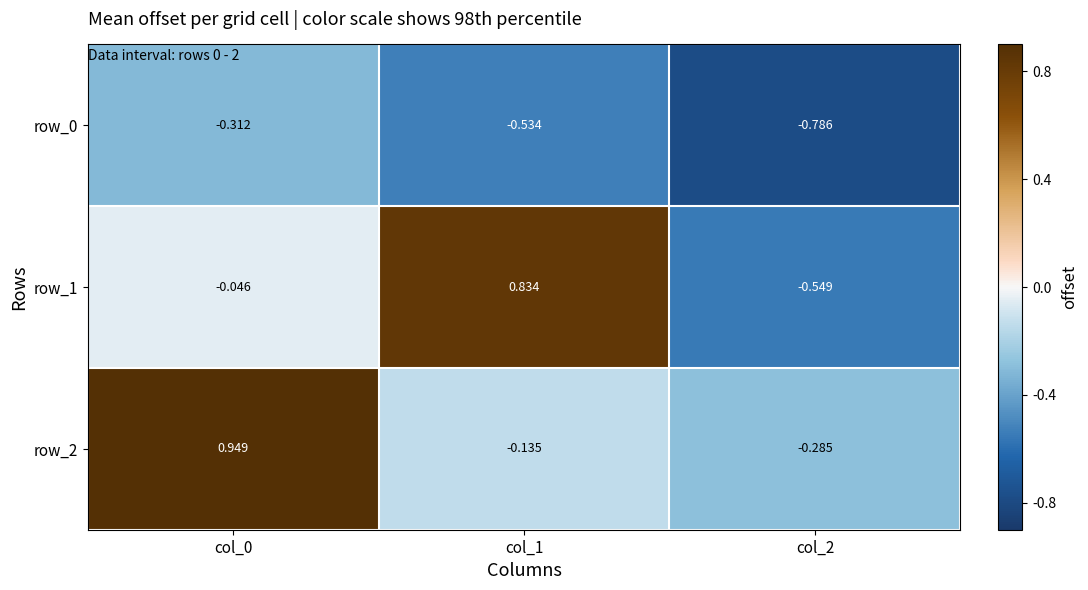

Is the value of row_1 at col_1 greater than the value of row_2 at col_2?

Yes